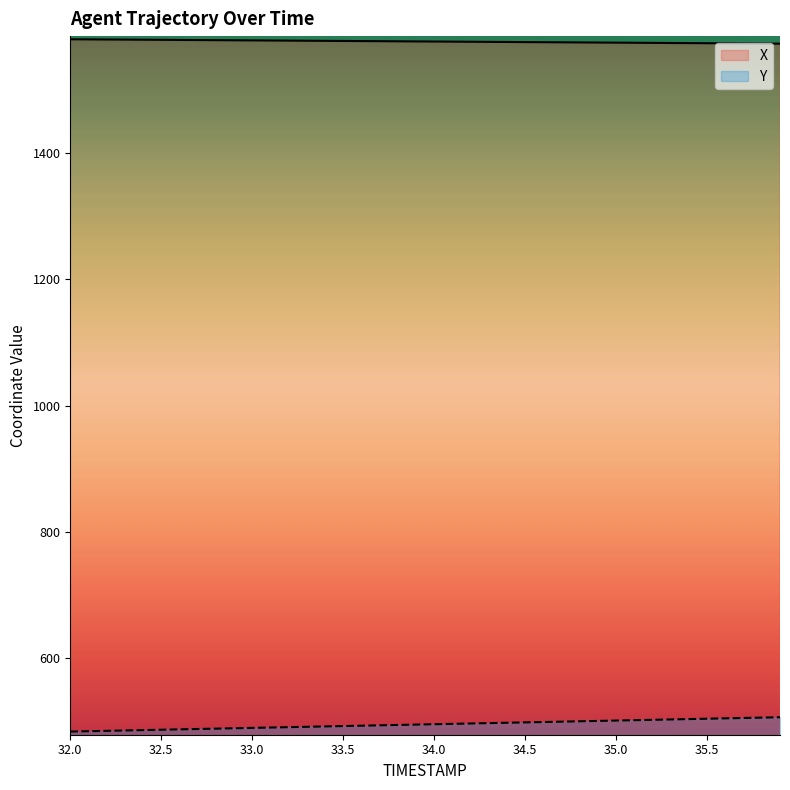

What is the difference between the maximum and minimum values in the Y series?

22.7